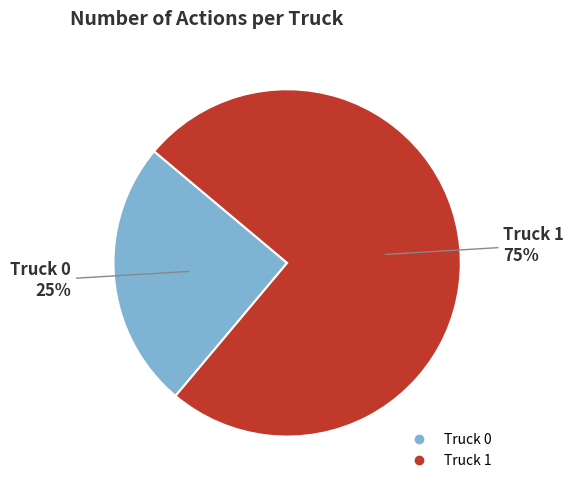

Count the number of slices in the pie.

2